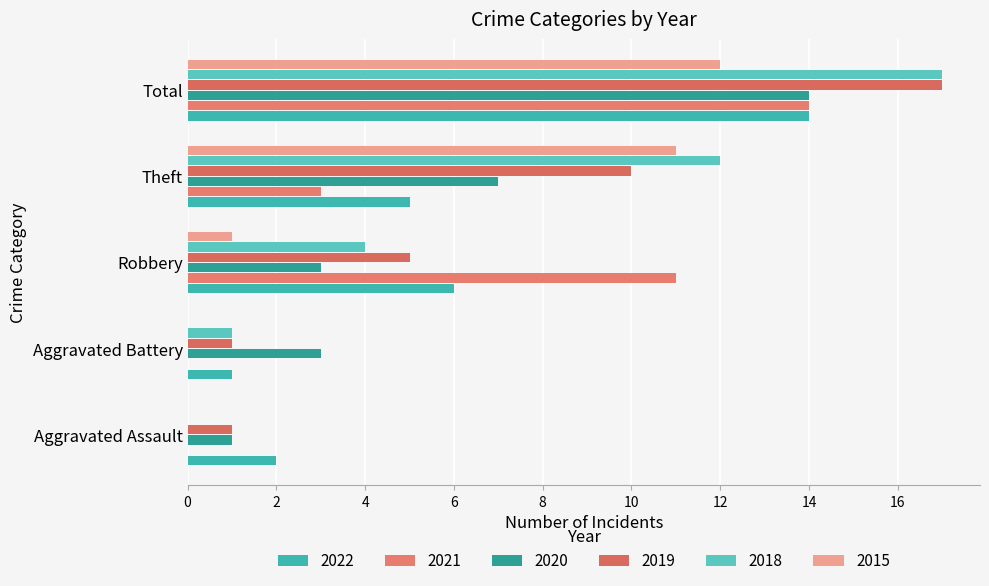

Reading left to right, extract all data points from this chart.

2015: Aggravated Assault=0	Aggravated Battery=0	Robbery=1	Theft=11	Total=12
2016: Aggravated Assault=0	Aggravated Battery=1	Robbery=4	Theft=12	Total=17
2017: Aggravated Assault=1	Aggravated Battery=1	Robbery=5	Theft=10	Total=17
2020: Aggravated Assault=1	Aggravated Battery=3	Robbery=3	Theft=7	Total=14
2021: Aggravated Assault=0	Aggravated Battery=0	Robbery=11	Theft=3	Total=14
2022: Aggravated Assault=2	Aggravated Battery=1	Robbery=6	Theft=5	Total=14